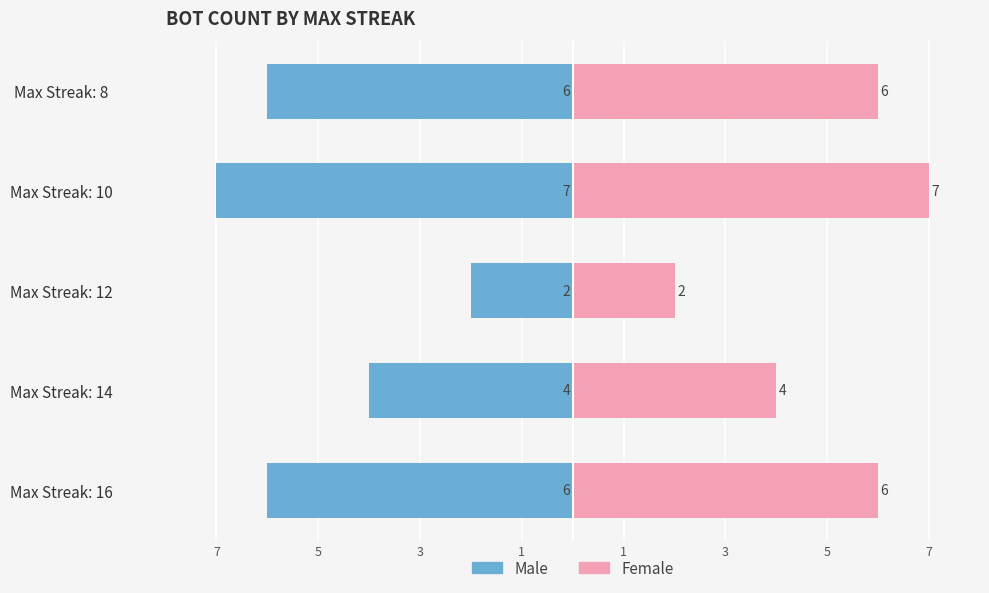

Is it true that Male equals -7 at Max Streak: 10?

True